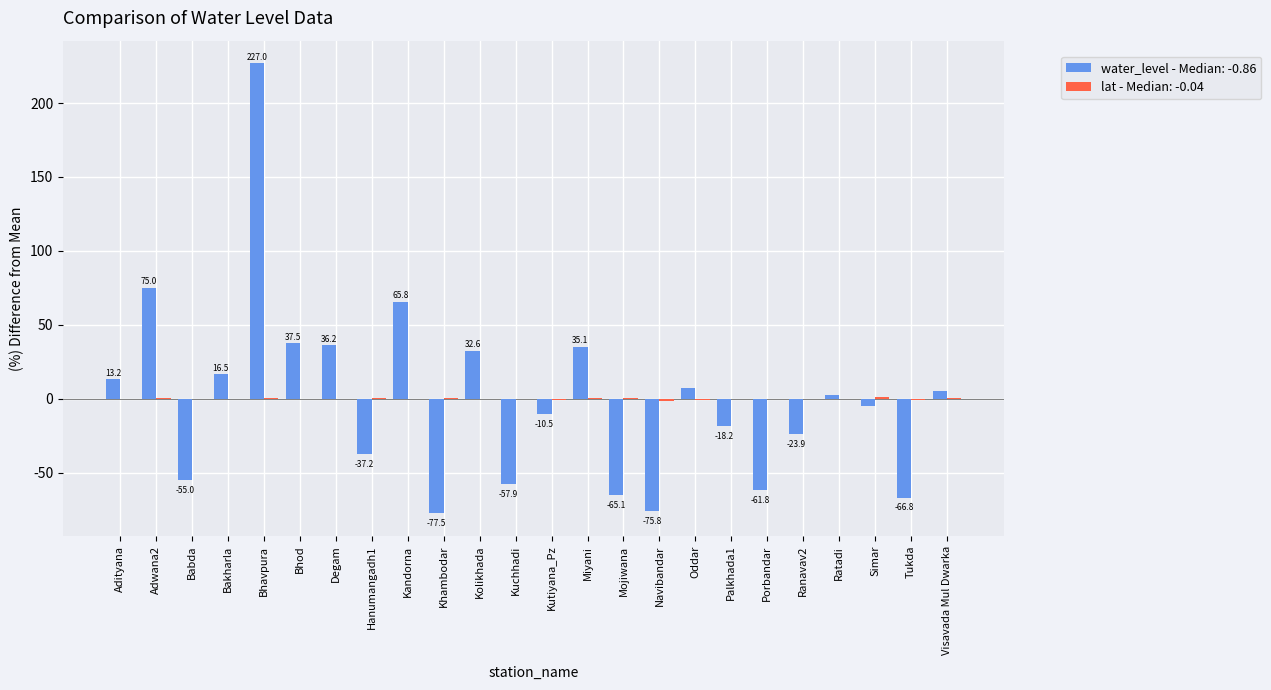

Which label corresponds to the largest value in the chart?

Bhavpura